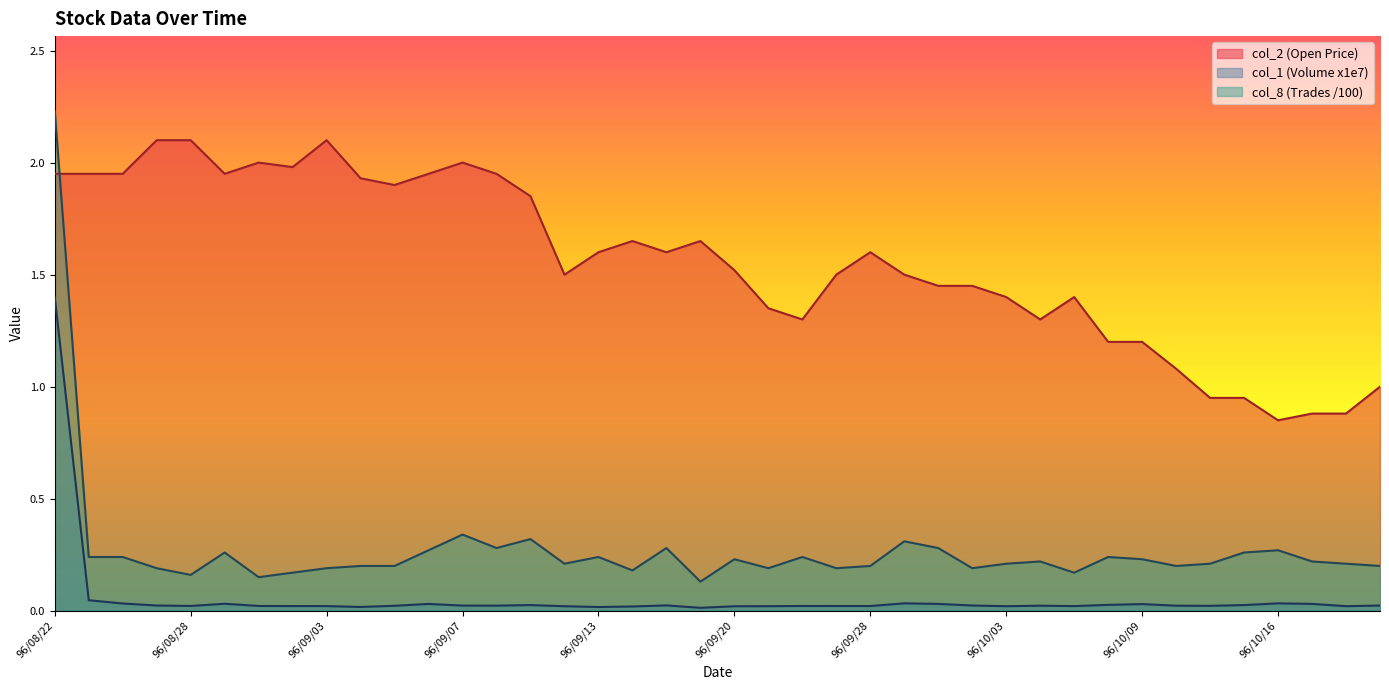

Is the value of col_1_scaled at 96/10/19 greater than the value of col_2 at 96/09/12?

No